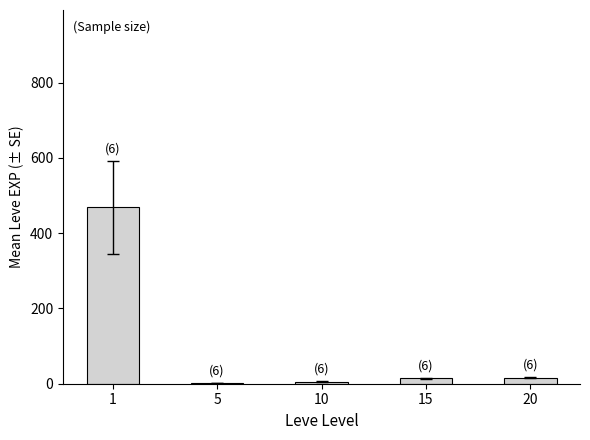

At which category does the chart reach its peak across all series?

1